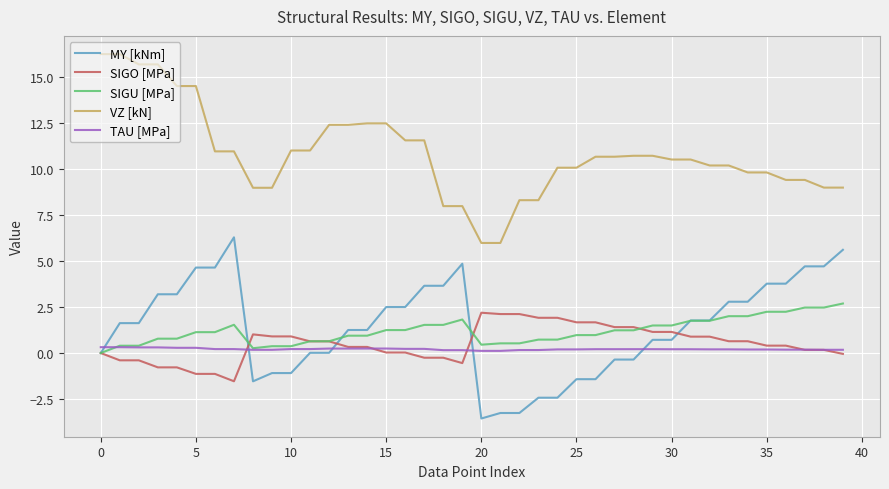

True or false: SIGU [MPa] and VZ [kN] cross at least once.

False